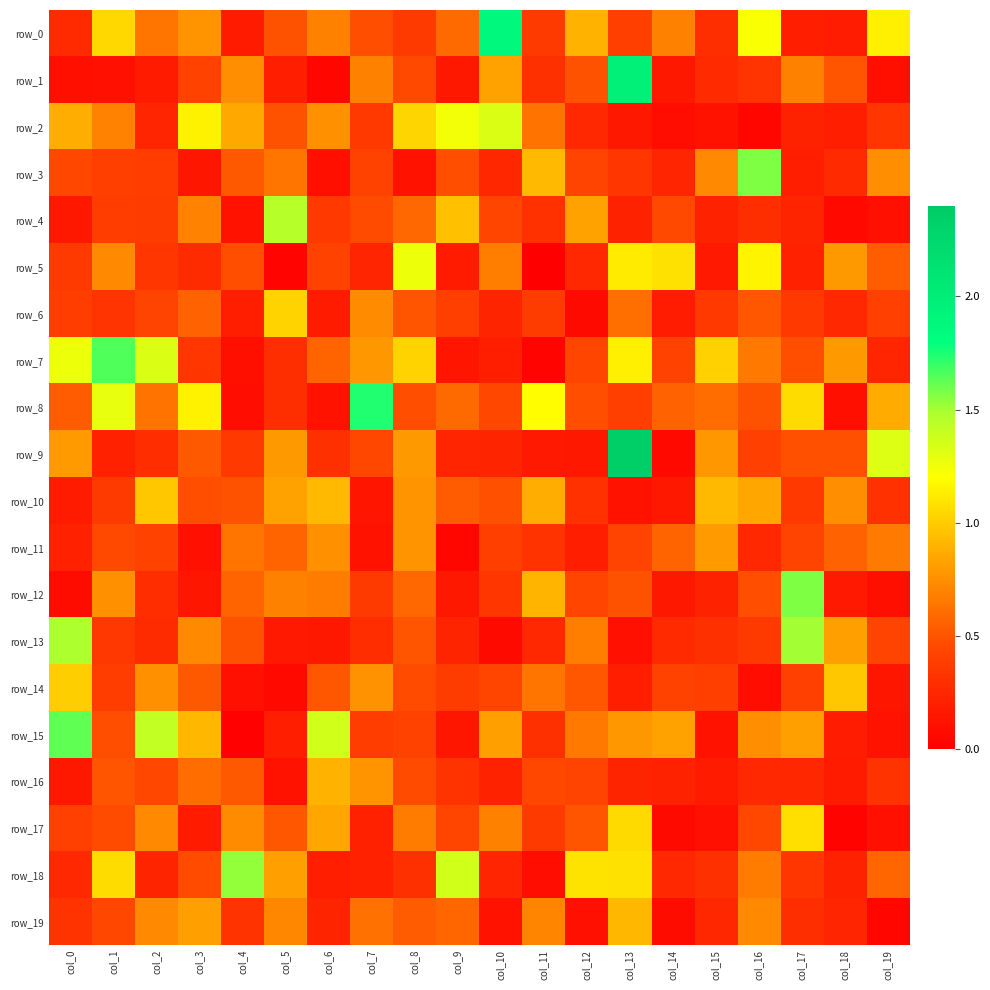

What is the difference between the row_2 values at col_3 and col_14?

1.1